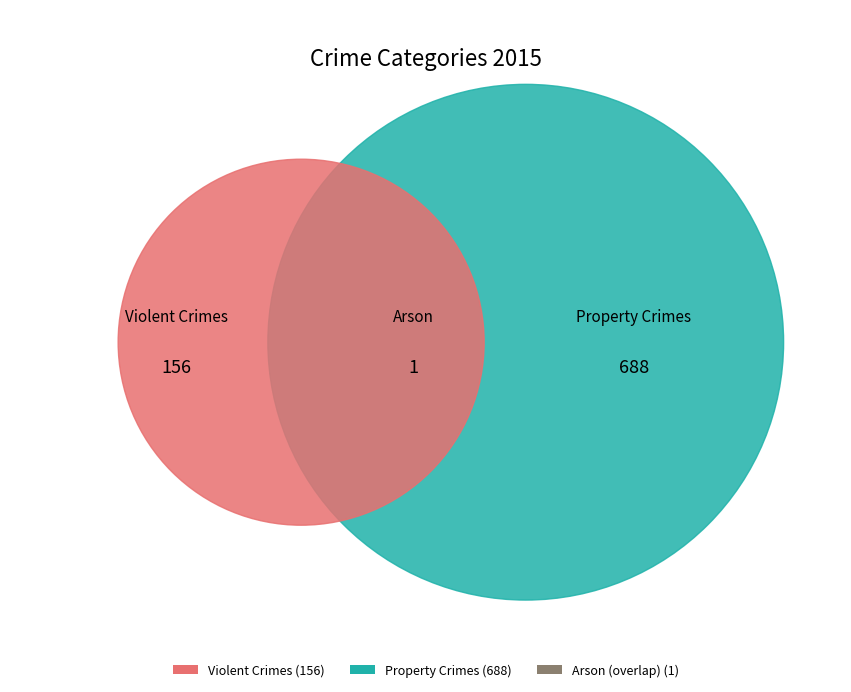

Does any single category account for the majority?

Yes